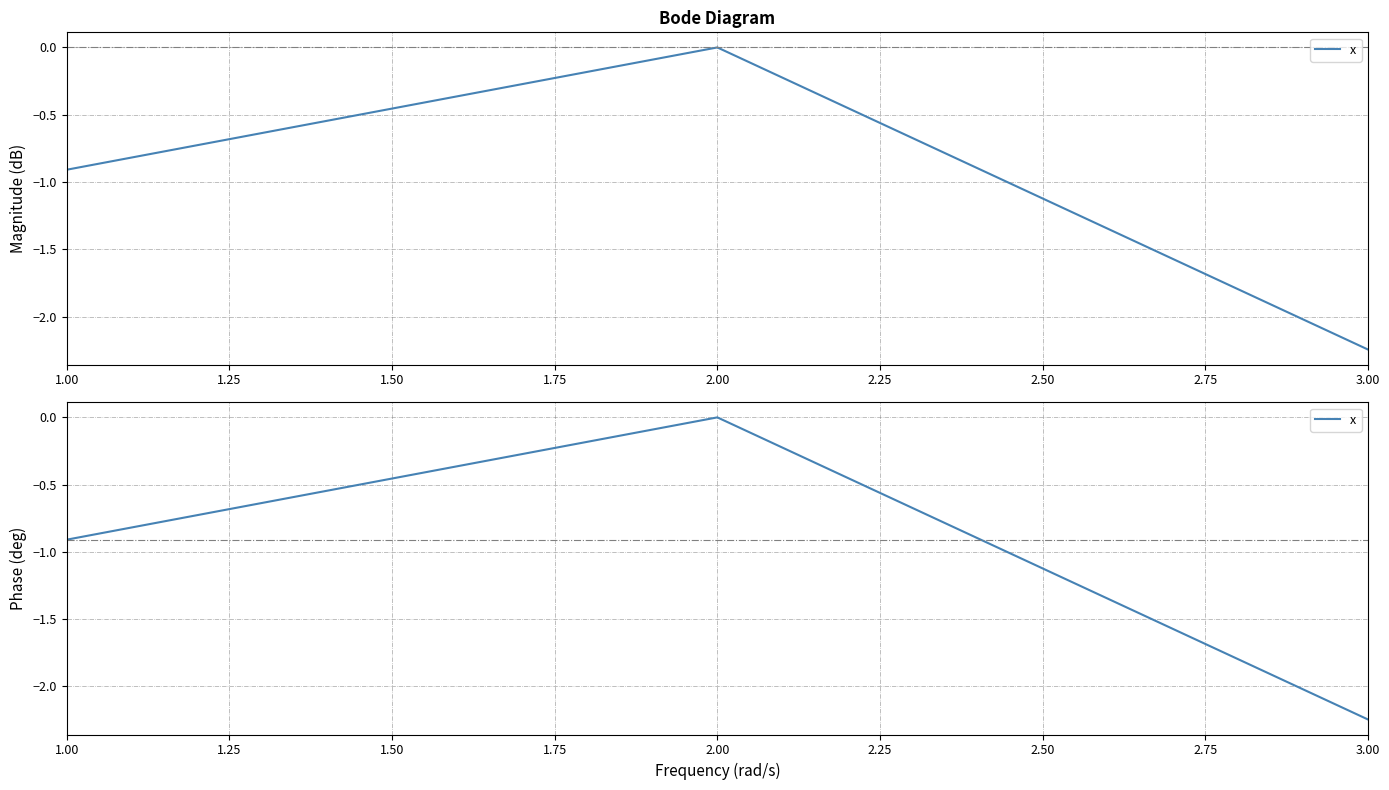

What is the sum of all values?

-3.2